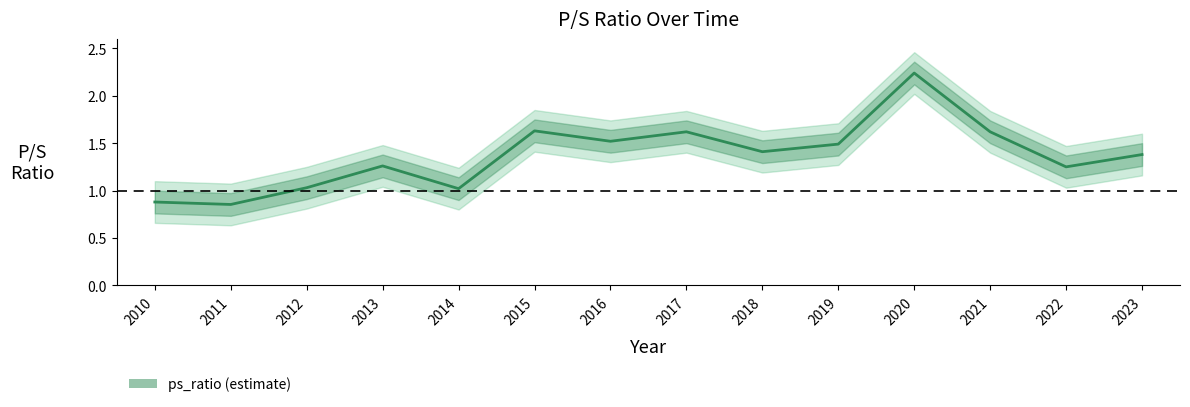

What is the value of the 10th point from the left?

1.5